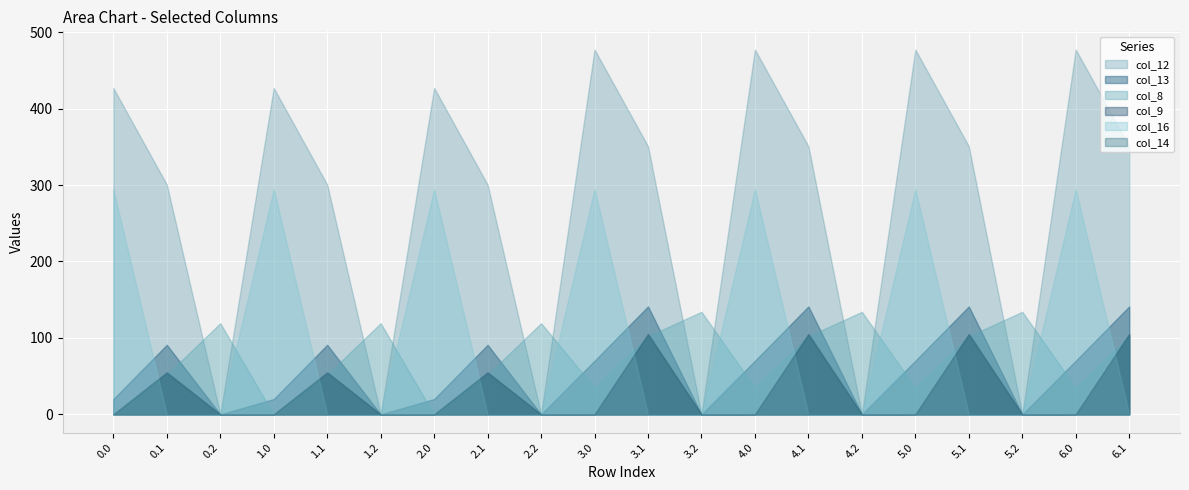

The value of col_12 at 6.1 is 350.8. True or false?

True